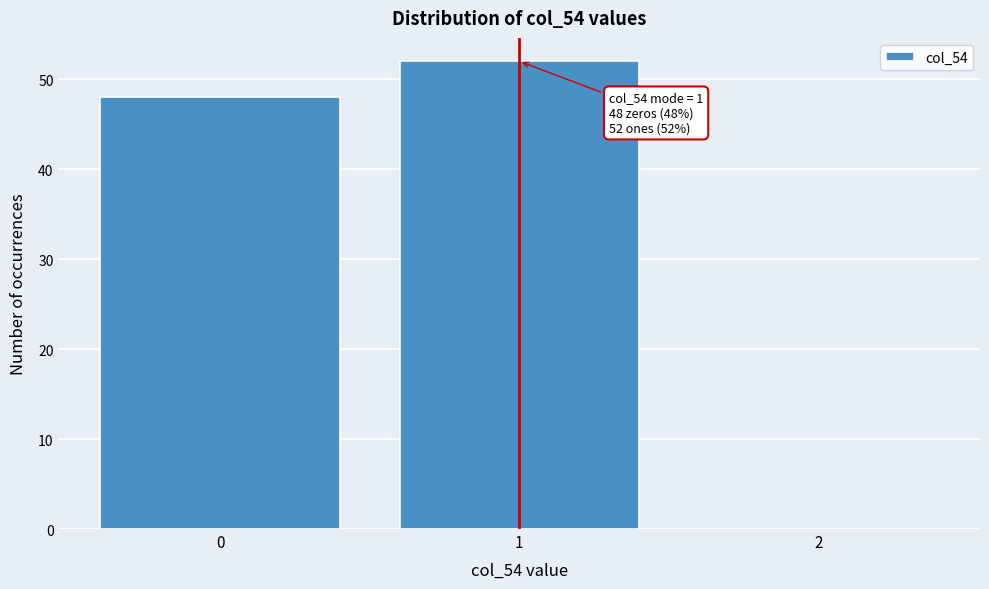

Reading right to left, transcribe all the data shown in this chart.

2=0	1=52	0=48